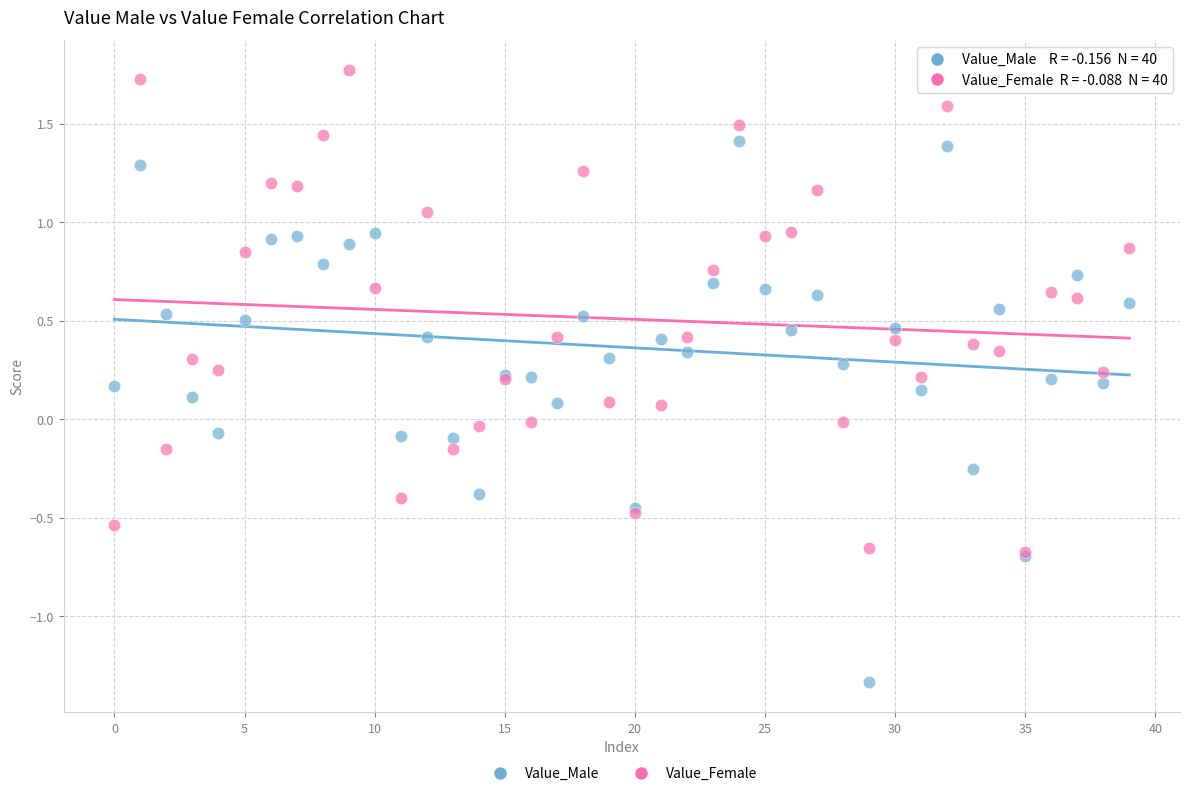

What are all the series names shown in the legend?

Value_Male, Value_Female